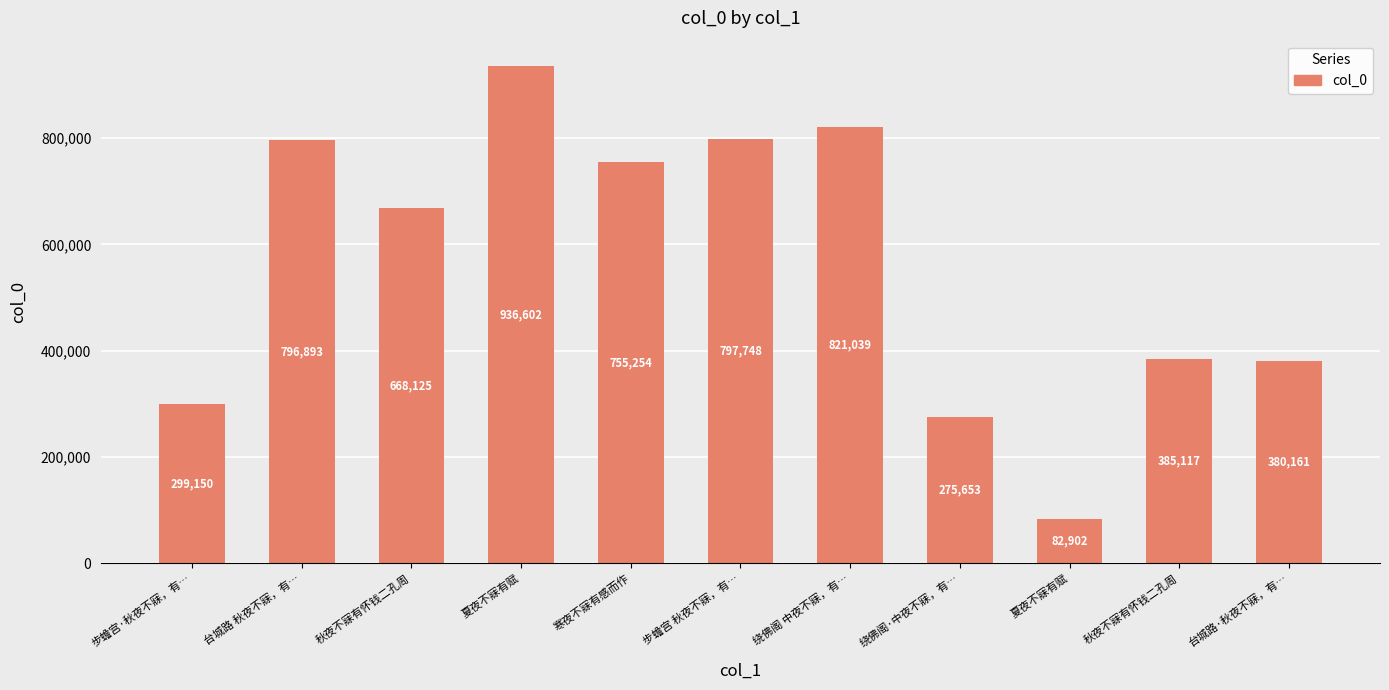

At which label does the data first exceed 668125?

台城路 秋夜不寐，有…